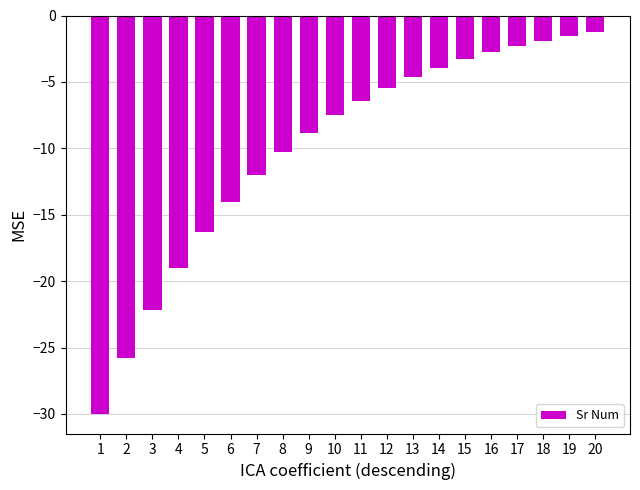

What value does the data have at 18?

-1.9